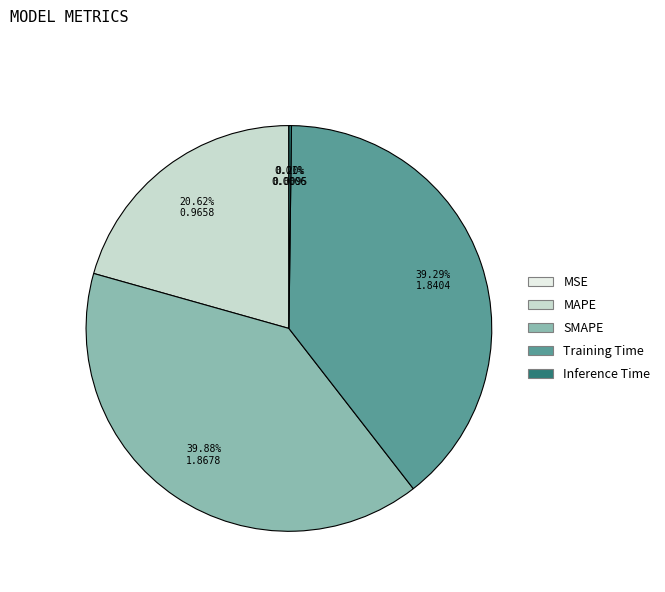

Is SMAPE the majority of the pie?

No